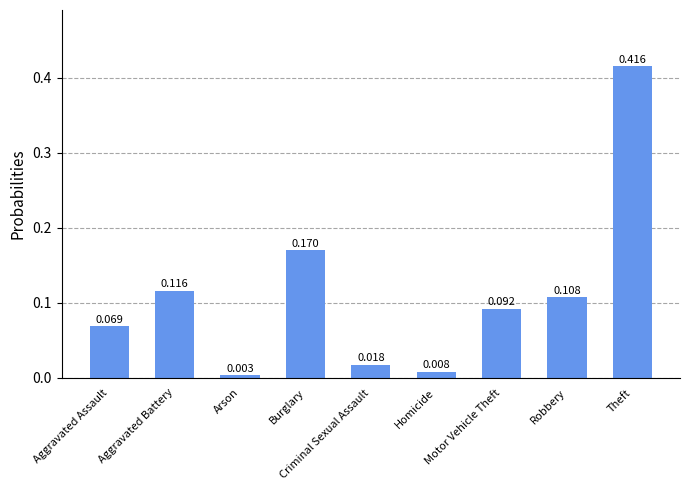

What is the sum of the values at Aggravated Battery and Theft?

0.5